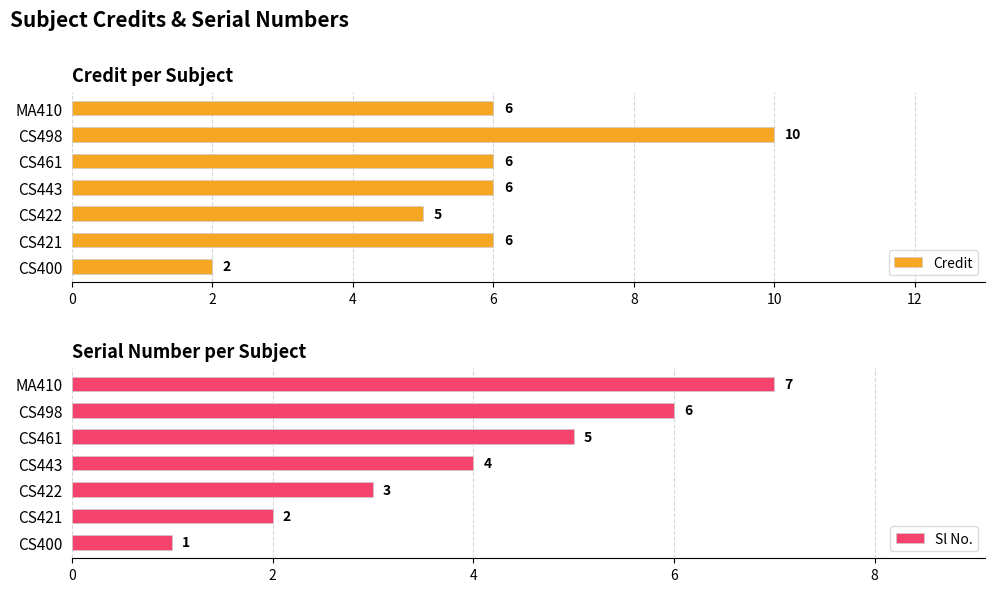

What is the value of the Credit bar at the 5th from the left?

6